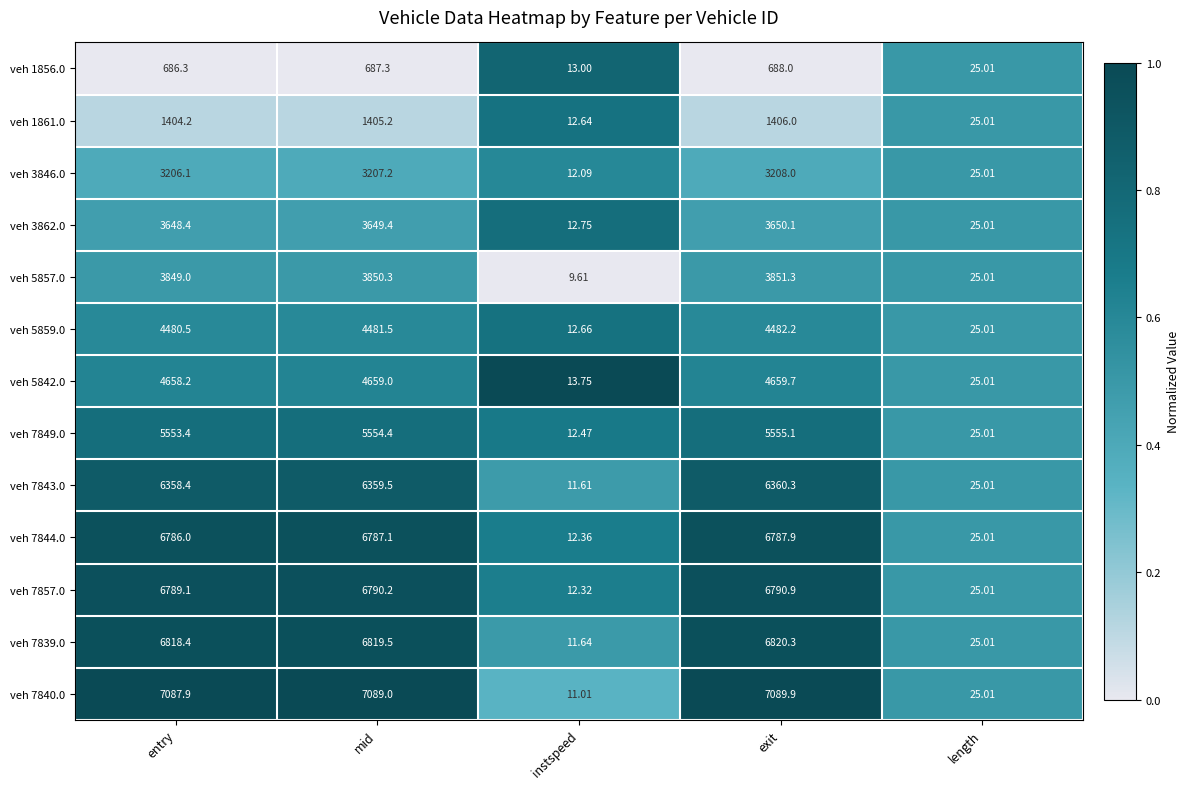

Which label corresponds to the largest value in the chart?

exit